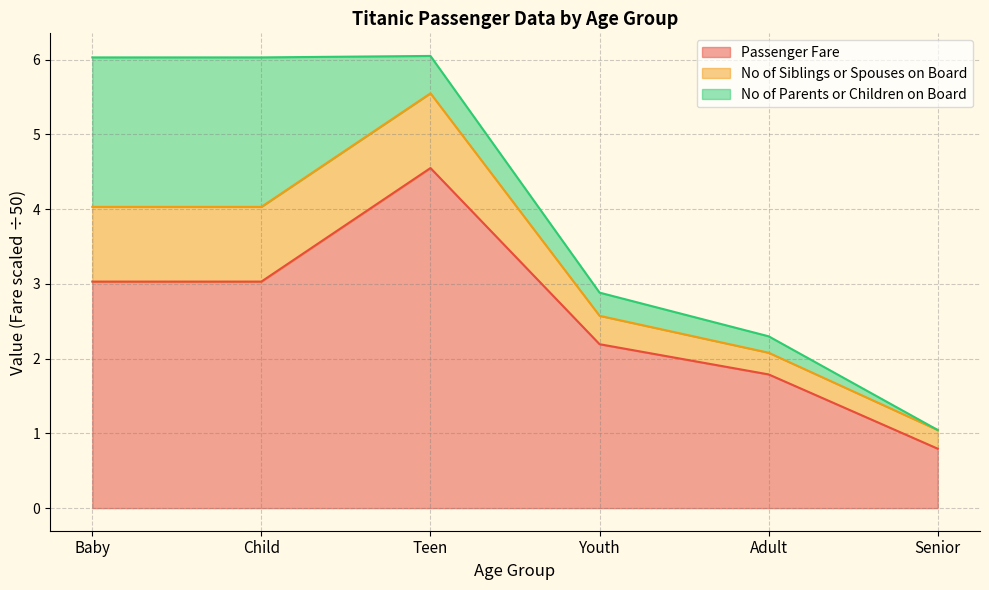

What is the label of the 6th point from the right?

Baby